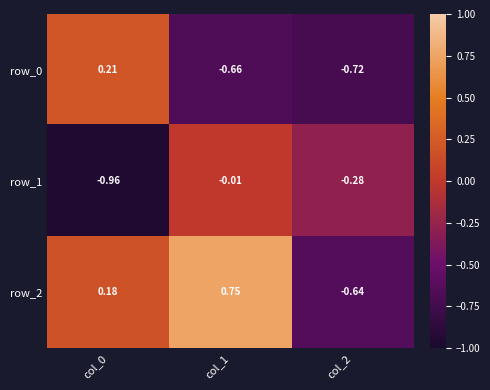

What is the sum of all row_0 values?

-1.2